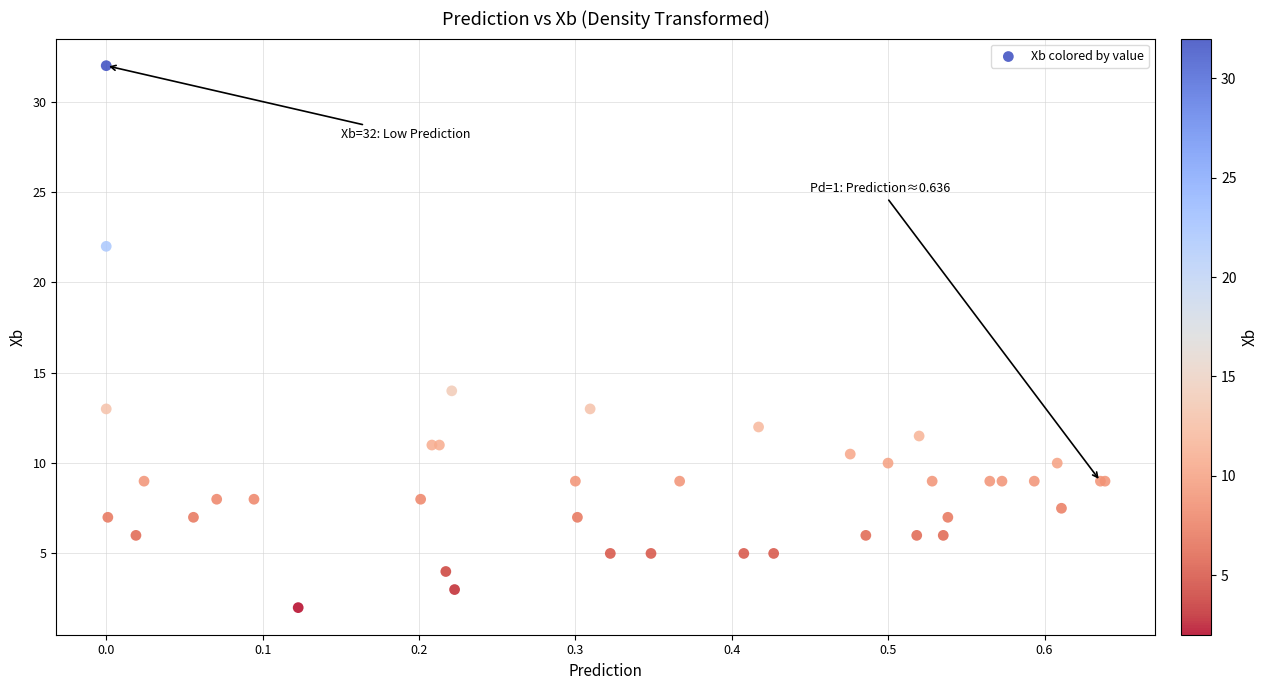

What Y value in the scatter plot is closest to 17?

14.0